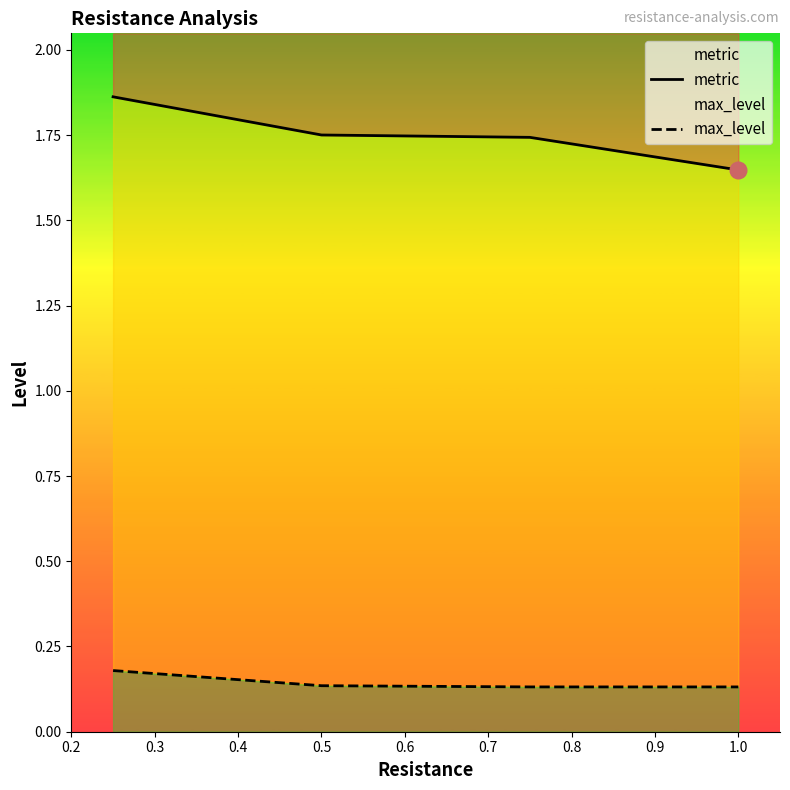

Is it true that metric equals 2.3 at 1.0?

False